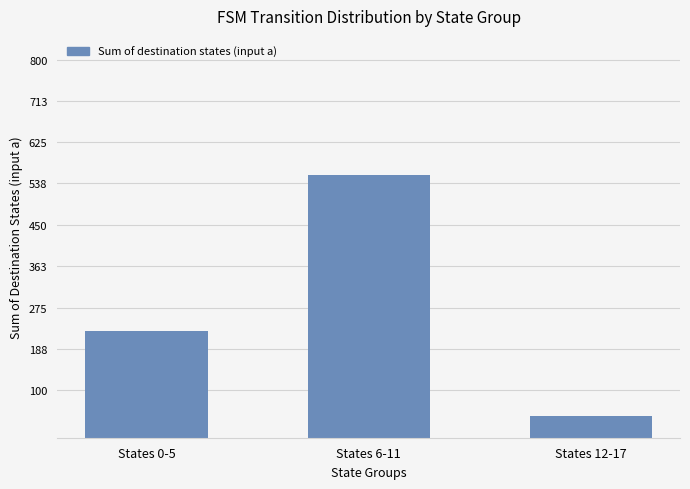

Approximately how many times larger is the value at States 12-17 compared to States 0-5?

0.2